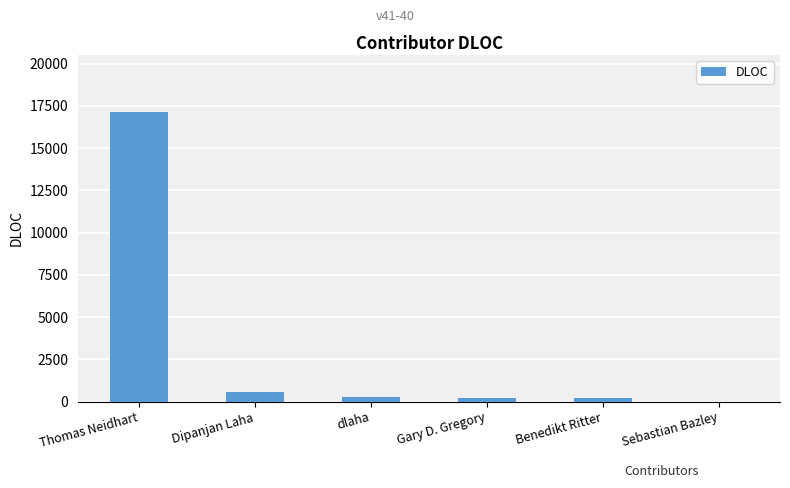

Which has a higher value, Sebastian Bazley or Dipanjan Laha?

Dipanjan Laha